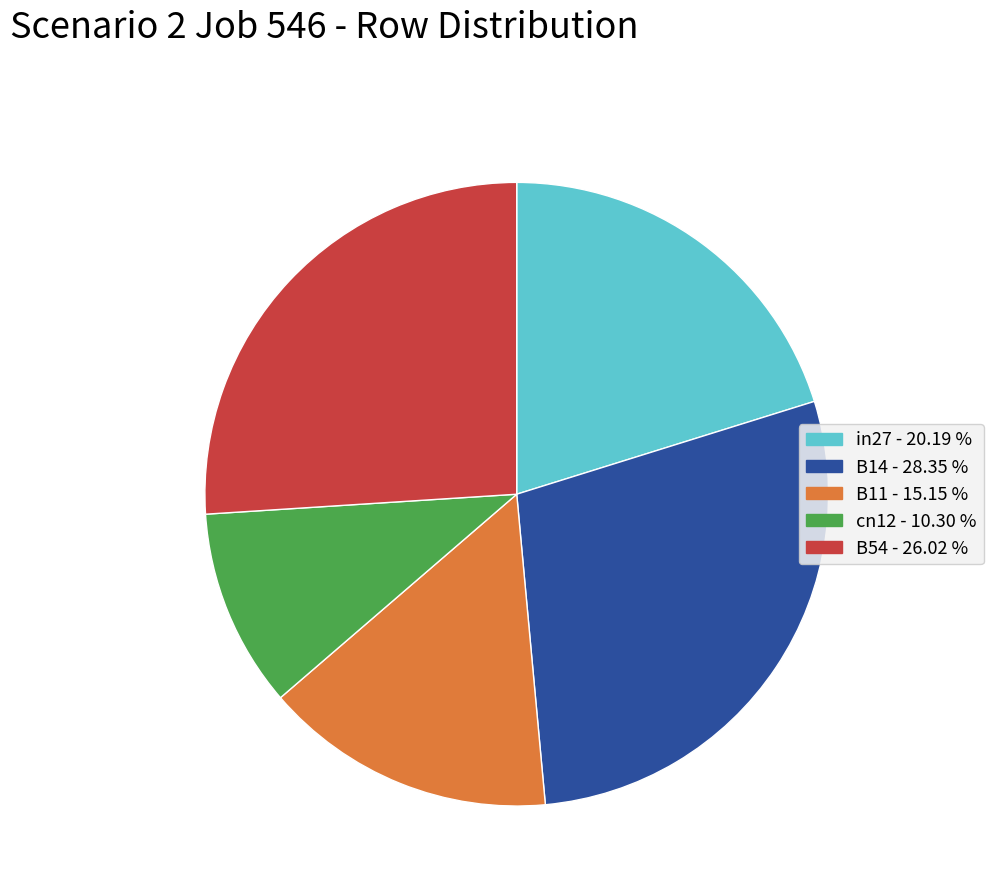

What is the smallest slice in the pie chart?

cn12